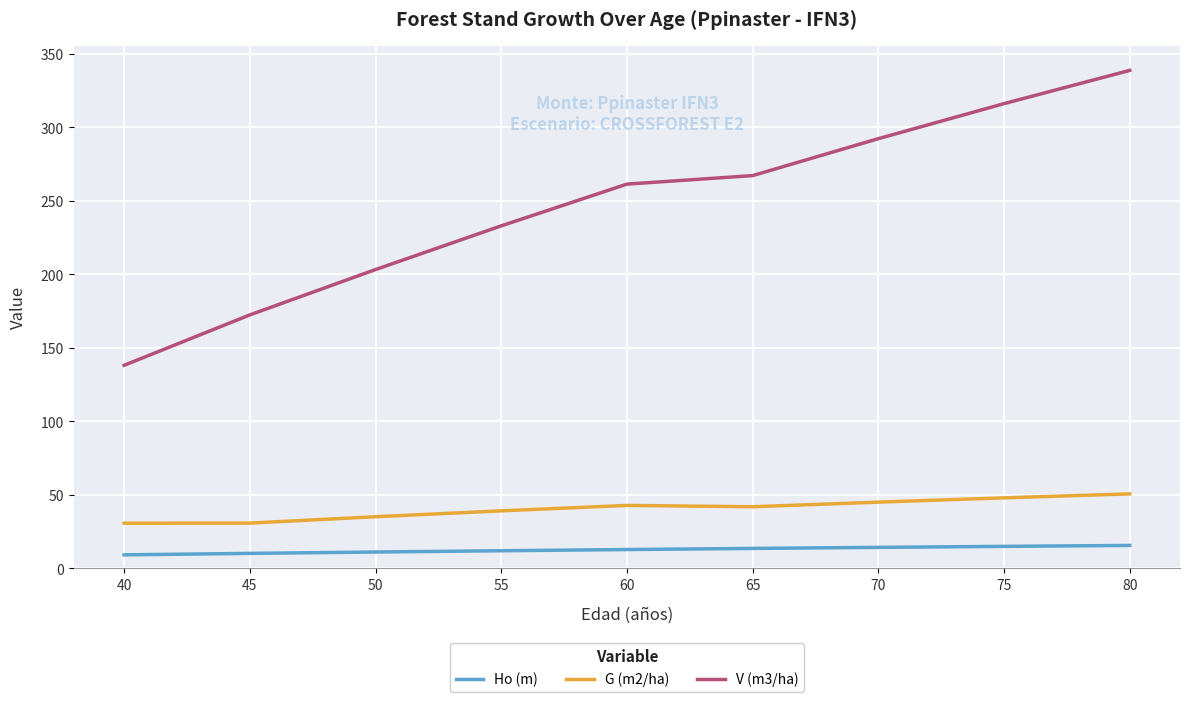

At 45, list the series in order from smallest to largest.

Ho (m), G (m2/ha), V (m3/ha)